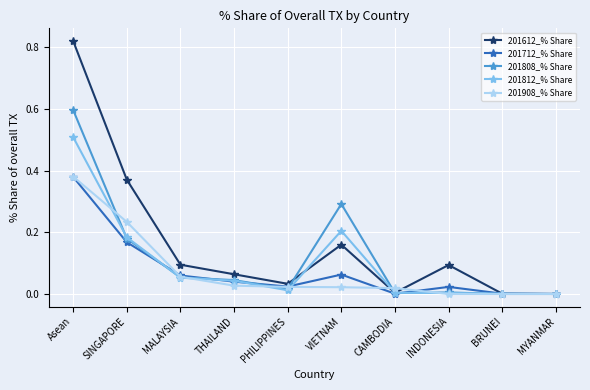

How many lines are shown in the chart?

5